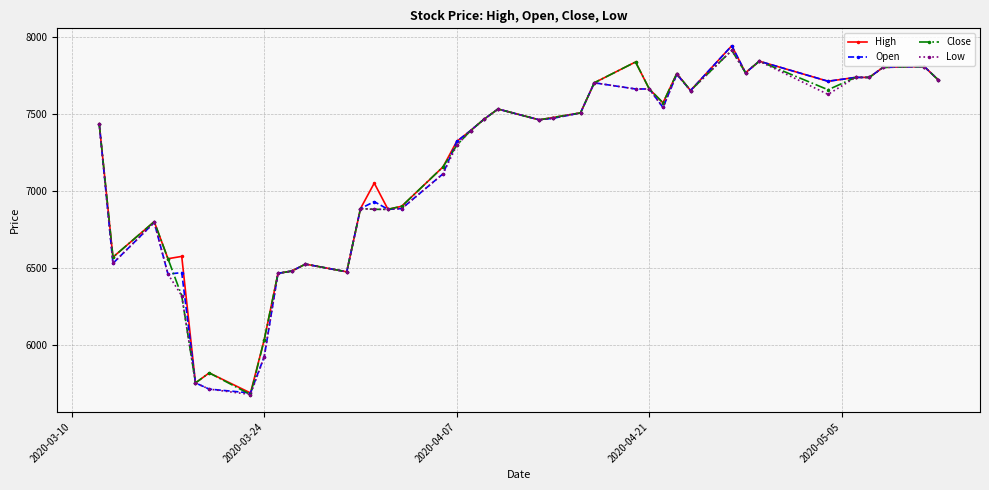

What is the maximum value for Close?

7910